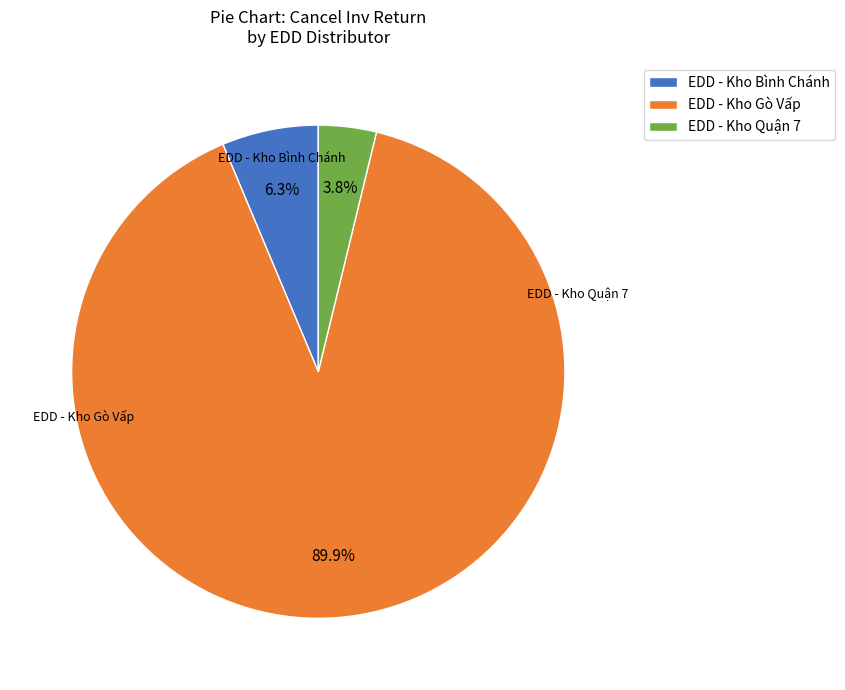

Rank the categories by value from highest to lowest.

EDD - Kho Gò Vấp, EDD - Kho Bình Chánh, EDD - Kho Quận 7